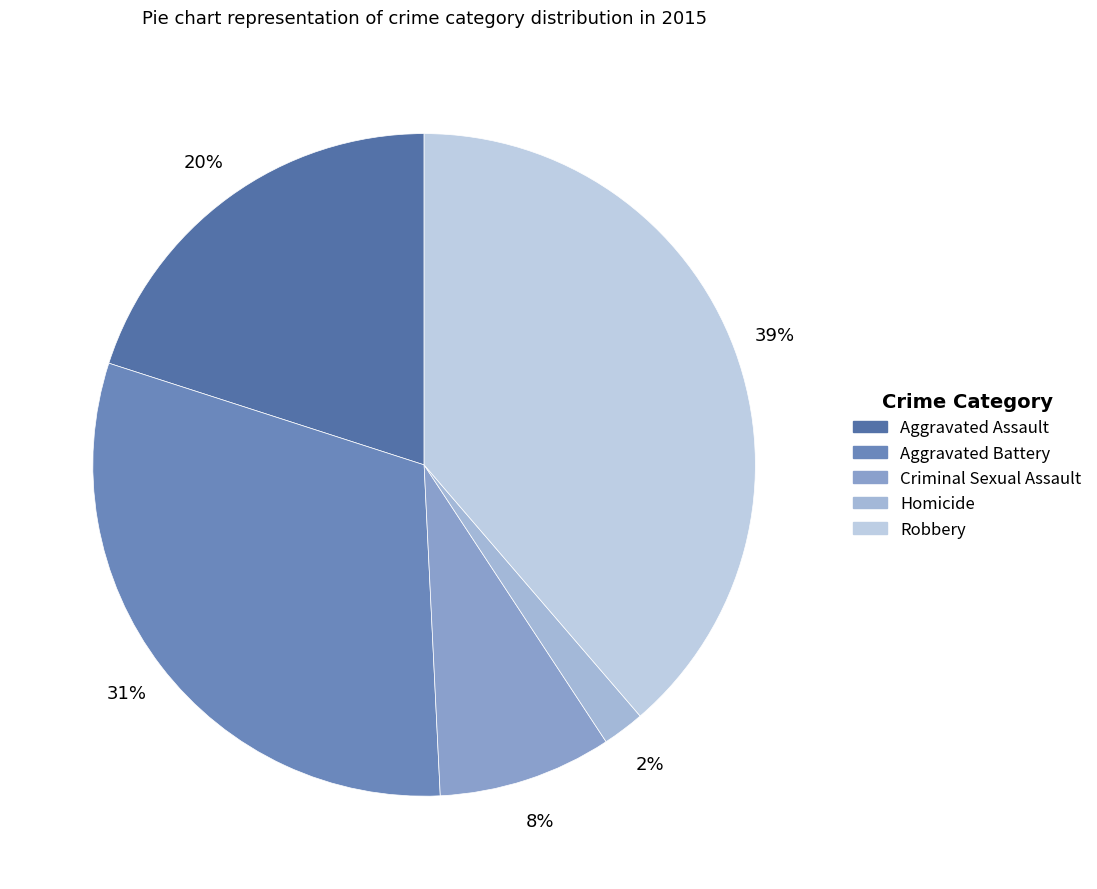

What is the ratio of the value at Homicide to the value at Criminal Sexual Assault?

0.2